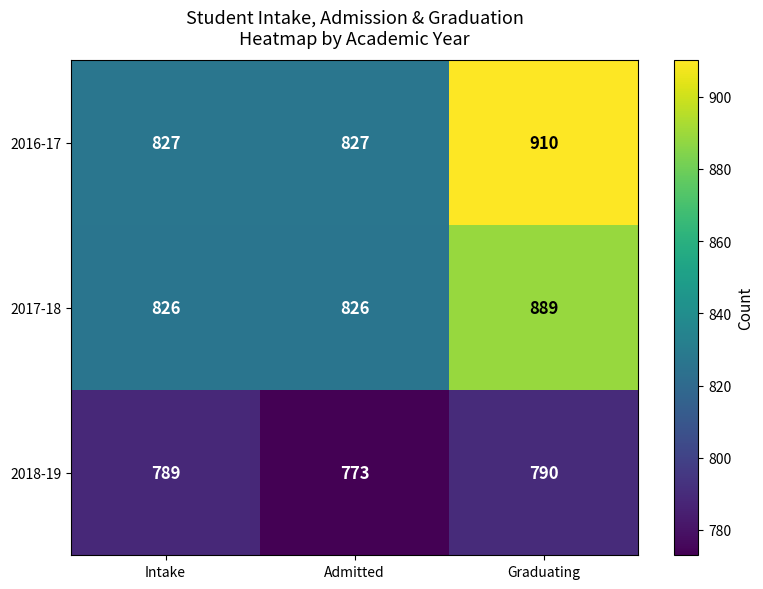

Which series has the largest range (max minus min)?

2016-17